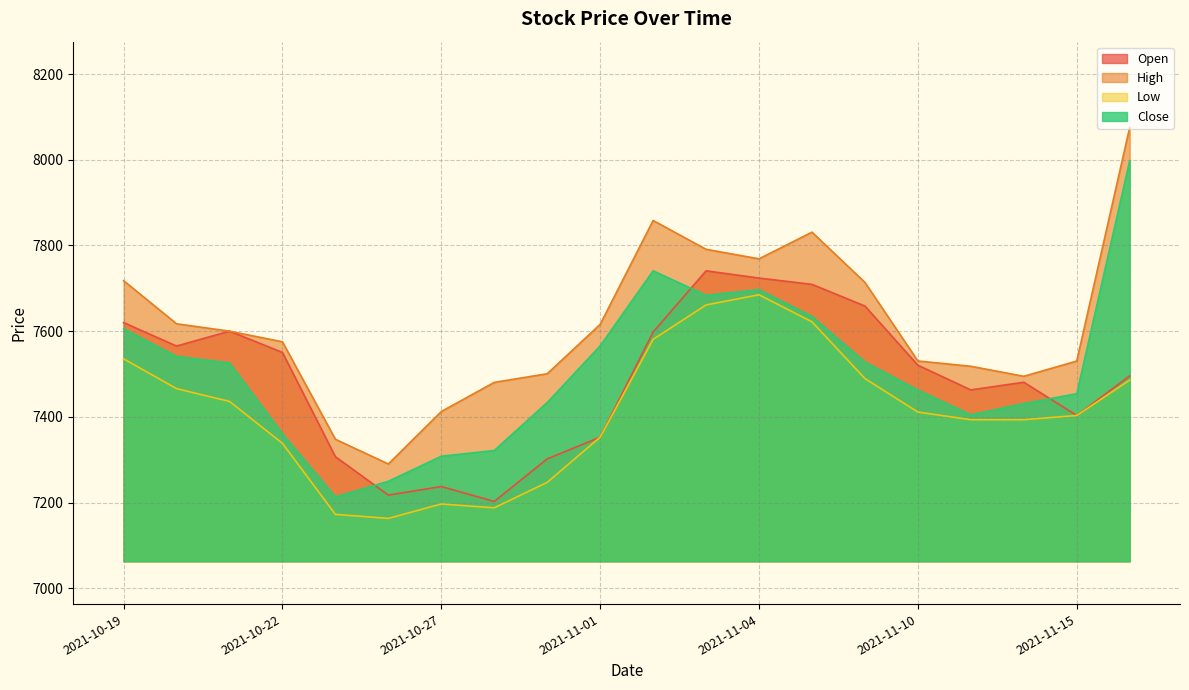

What is the difference between the second highest and minimum values in the Low series?

498.1